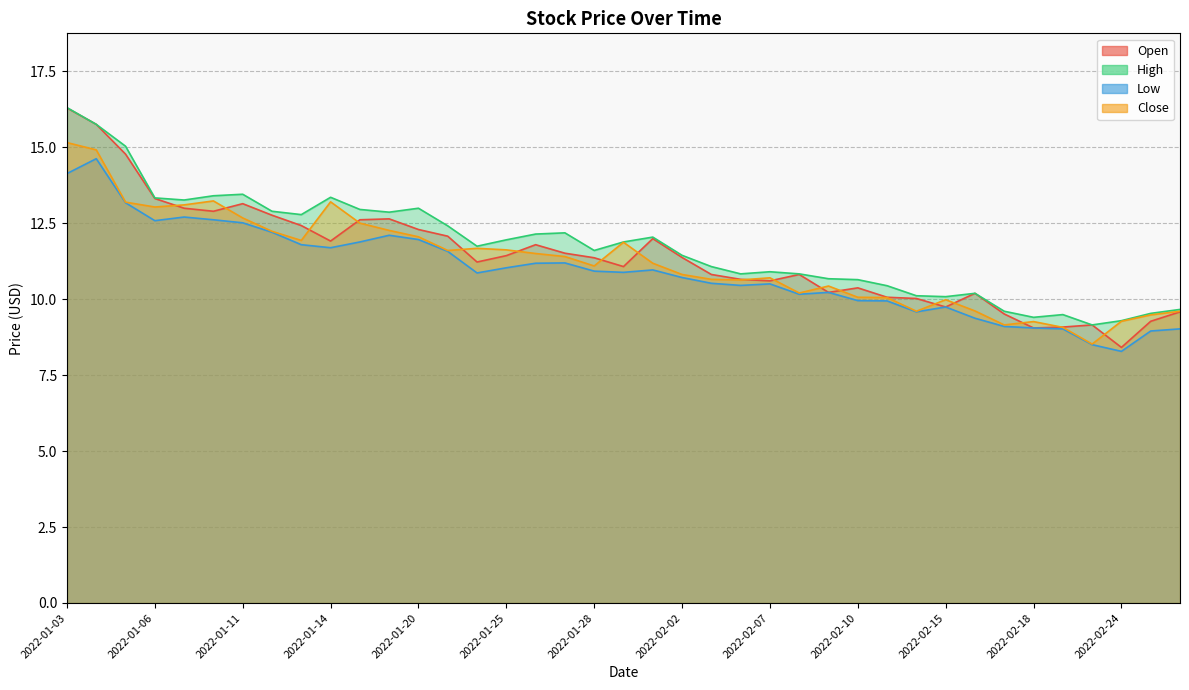

What is the highest value of the Low series?

14.6